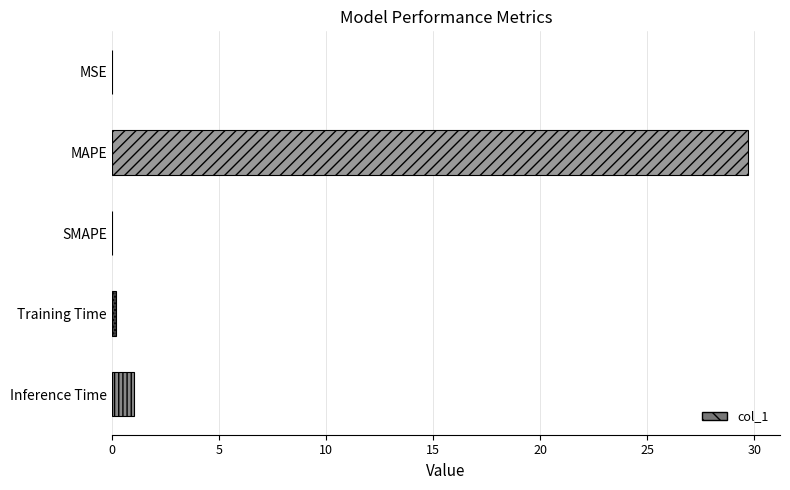

The chart shows a value of 0.0 at SMAPE. True or false?

True